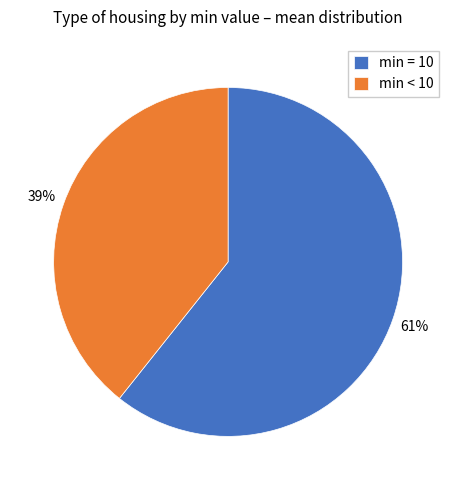

Which slice is the largest?

min = 10